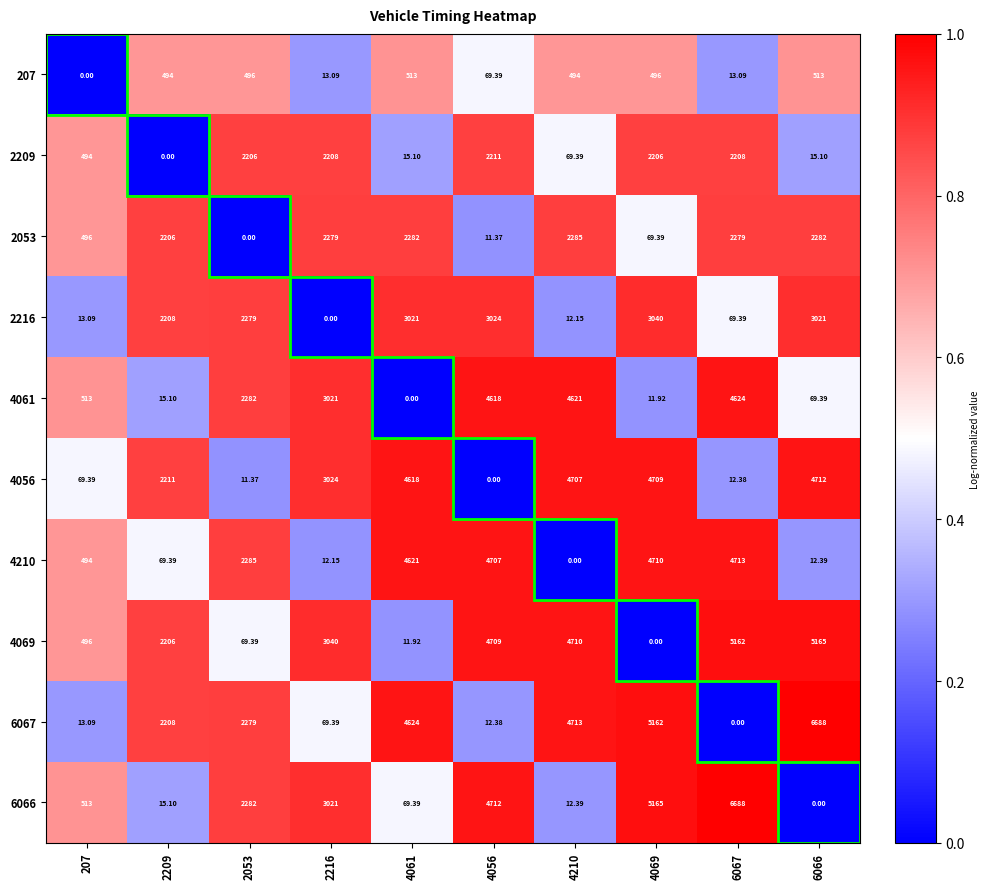

How many data points in 4056 are less than 3024?

5